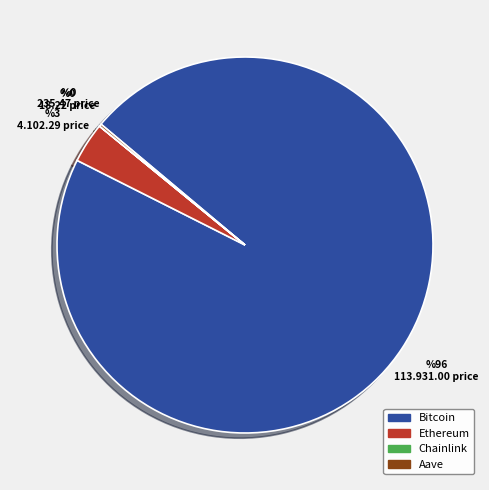

Is the sum of Bitcoin and Ethereum greater than half?

Yes